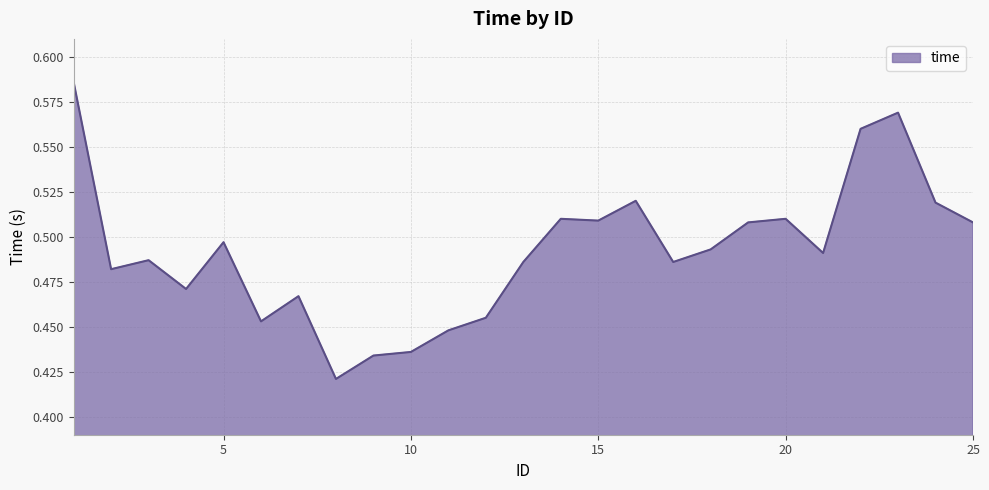

What is the value of the 6th point from the left?

0.5